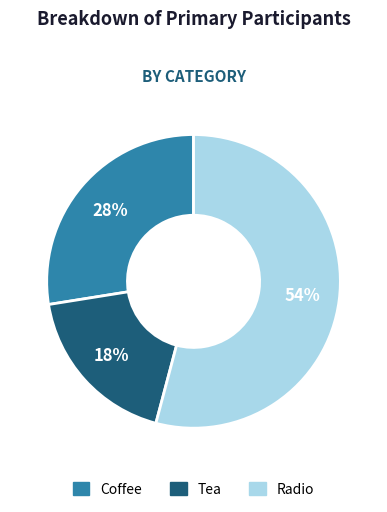

To the nearest percent, what portion does Tea represent?

18%